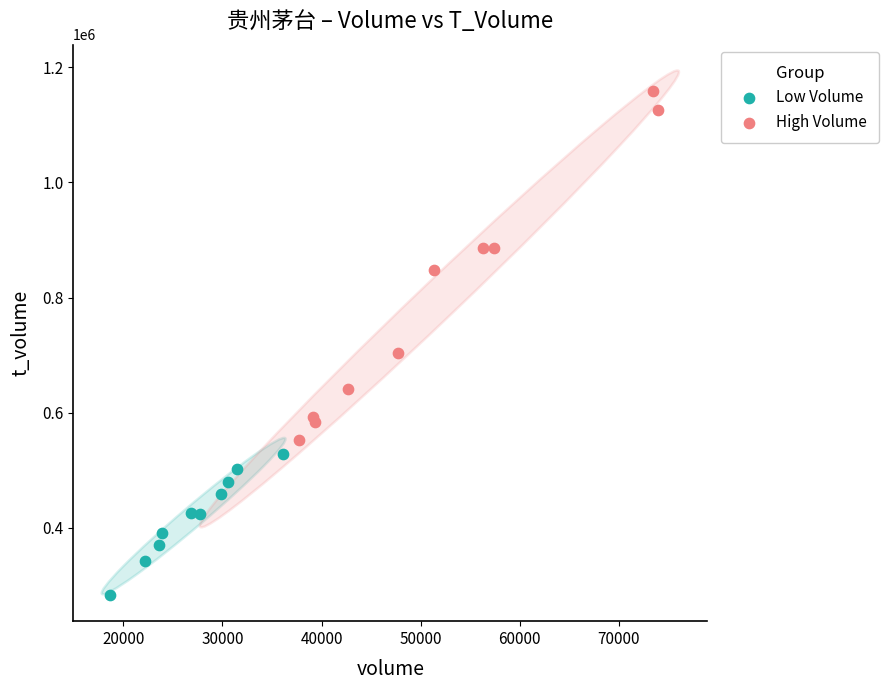

Which series has the widest spread of Y values?

High Volume